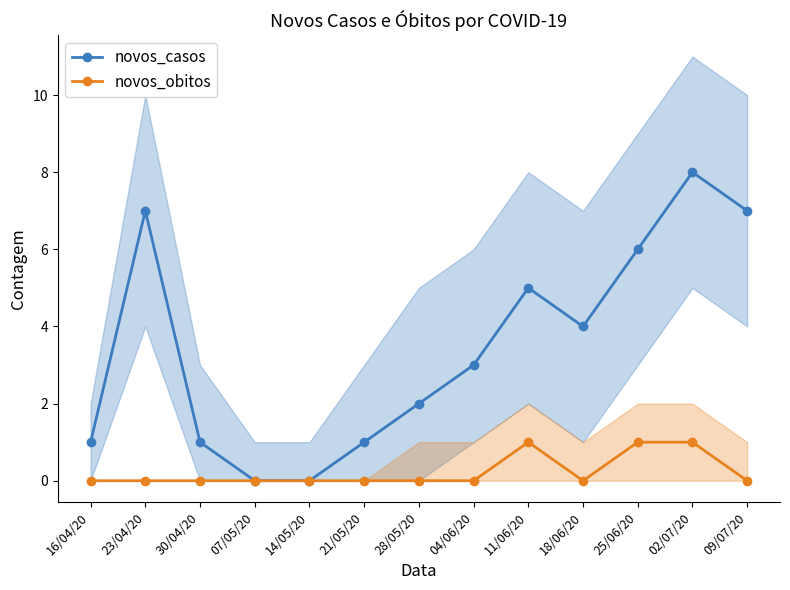

At which label is novos_obitos closest to 0?

16/04/20